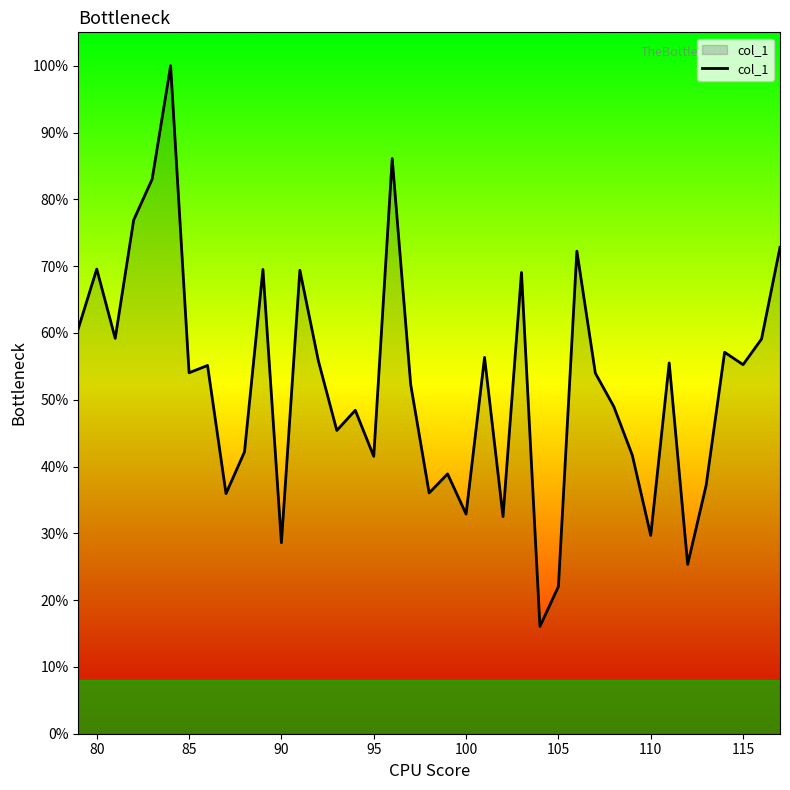

Does the chart have visible grid lines?

No